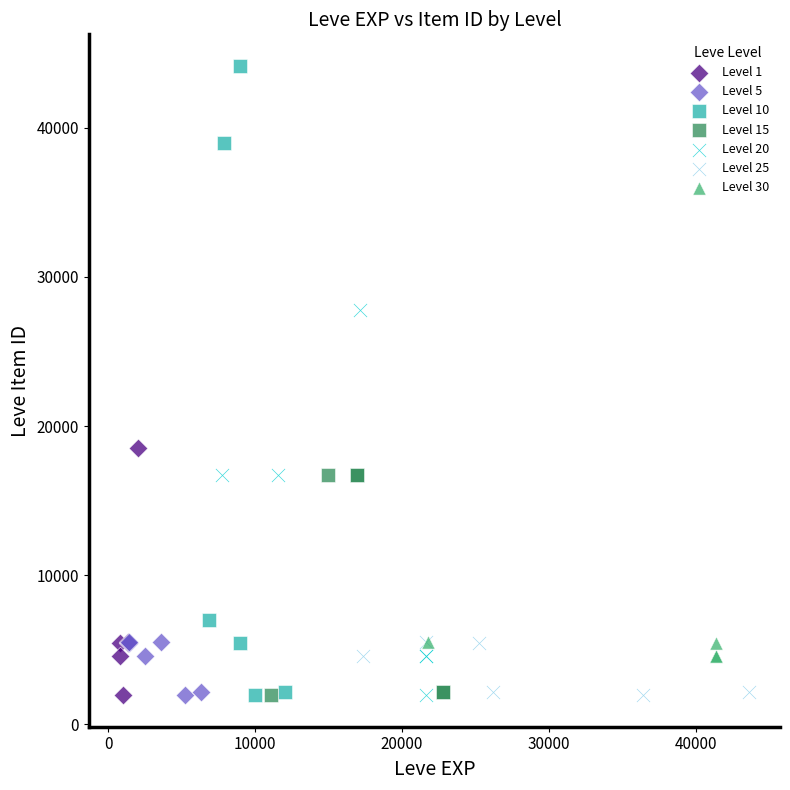

Which series has the widest spread of Y values?

Level 10